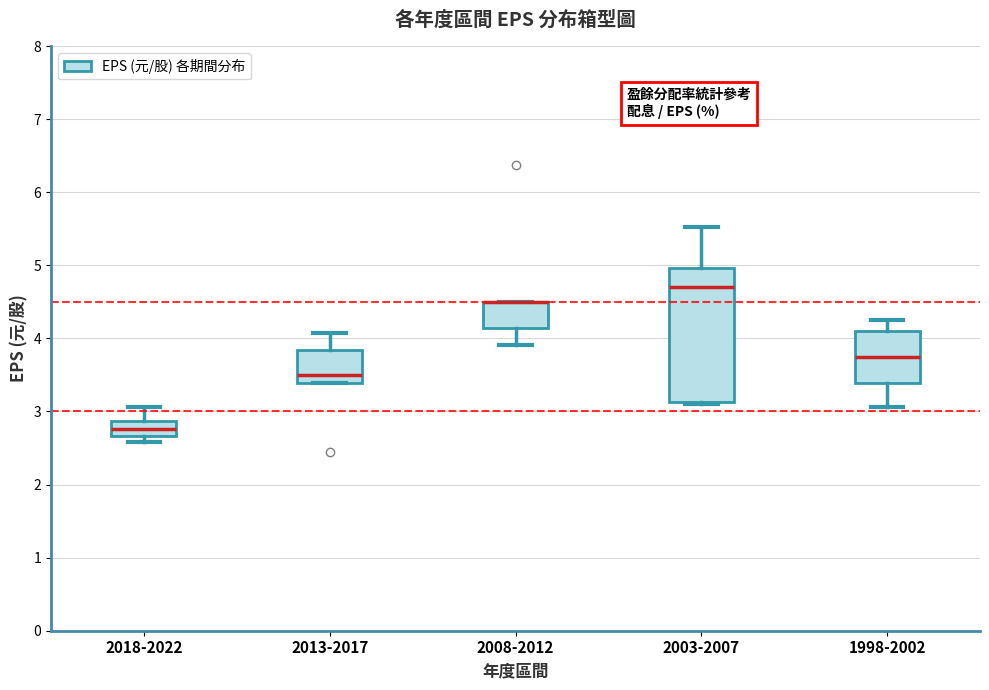

Where does the upper whisker of the box for 2018-2022 end on the y-axis? The values are not printed on the chart, so give them approximately, as read against the axis.

3.1